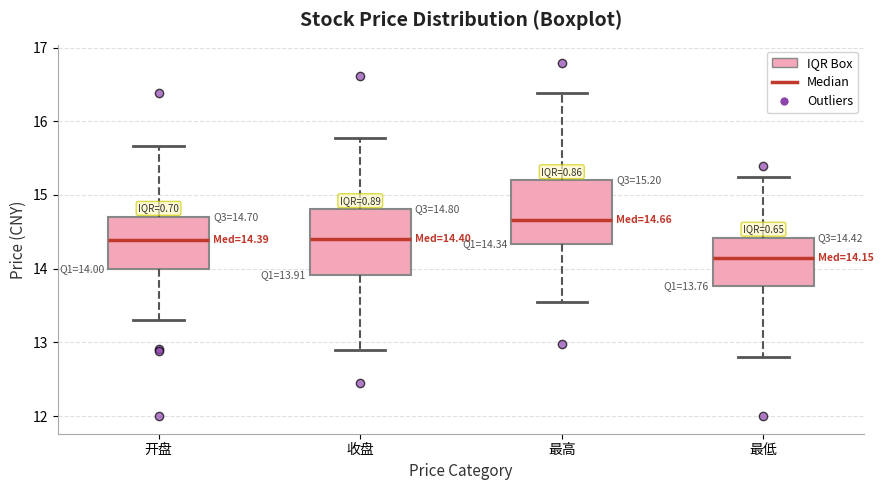

Which box's median line is the lowest?

最低